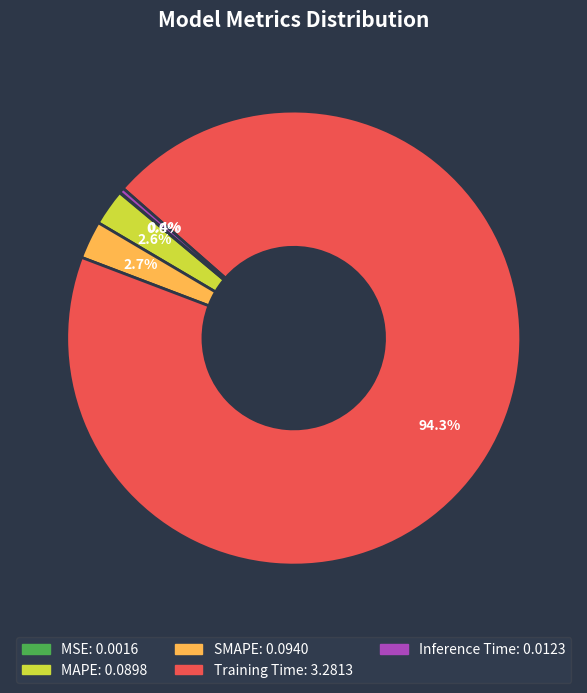

Which category has the biggest portion of the pie?

Training Time